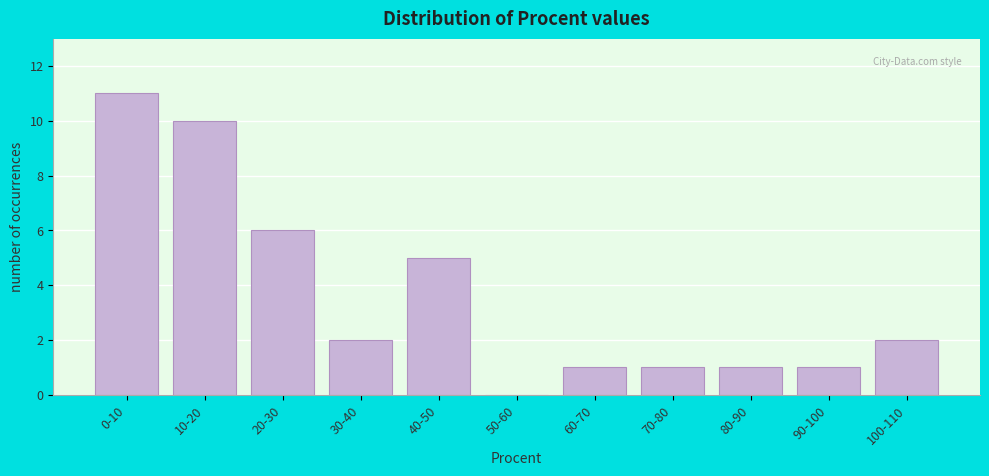

Reading right to left, extract all data points from this chart.

100-110=2	90-100=1	80-90=1	70-80=1	60-70=1	50-60=0	40-50=5	30-40=2	20-30=6	10-20=10	0-10=11